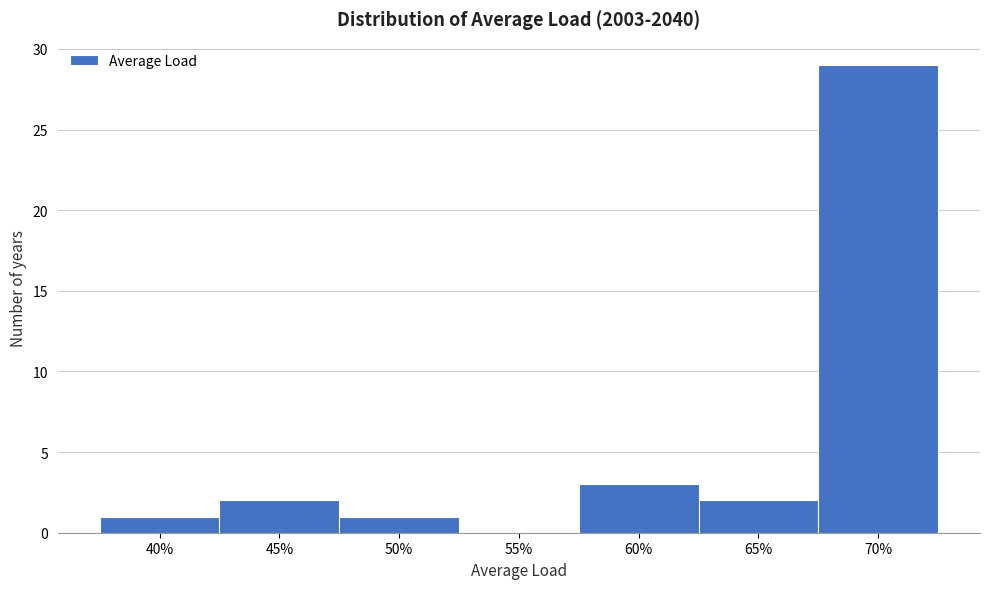

Reading left to right, list all the values displayed in this chart.

40%=1	45%=2	50%=1	55%=0	60%=3	65%=2	70%=29